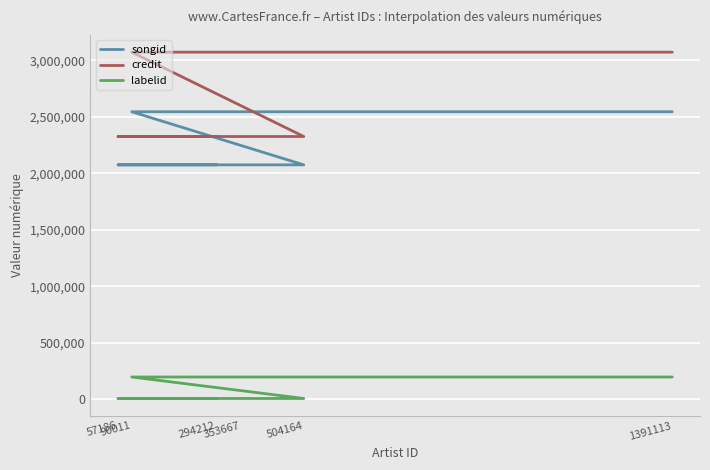

At which category does the chart reach its minimum across all series?

294212